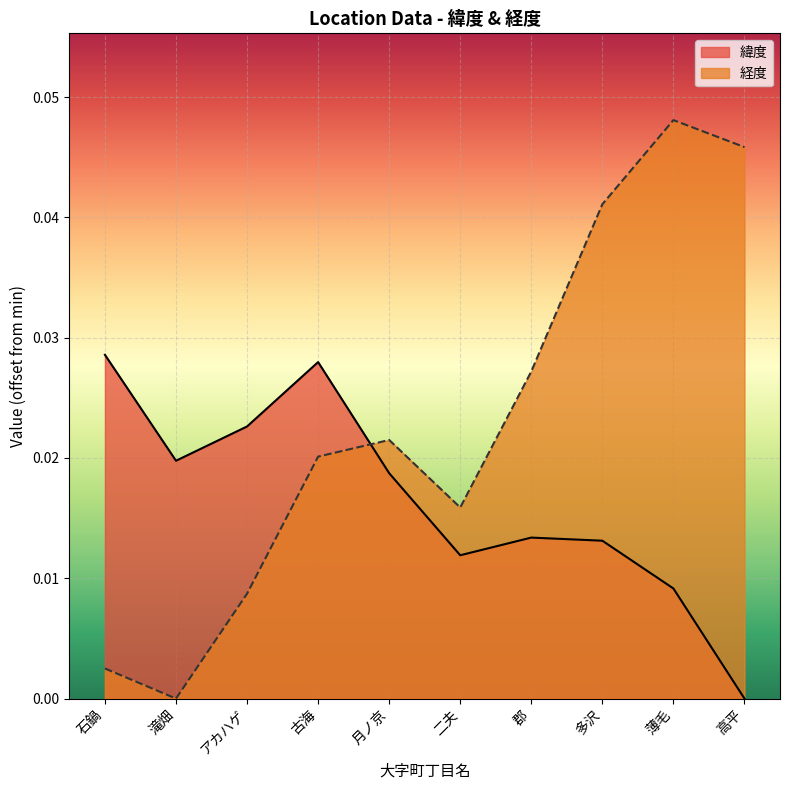

At which category is the sum across all series the highest?

薄毛